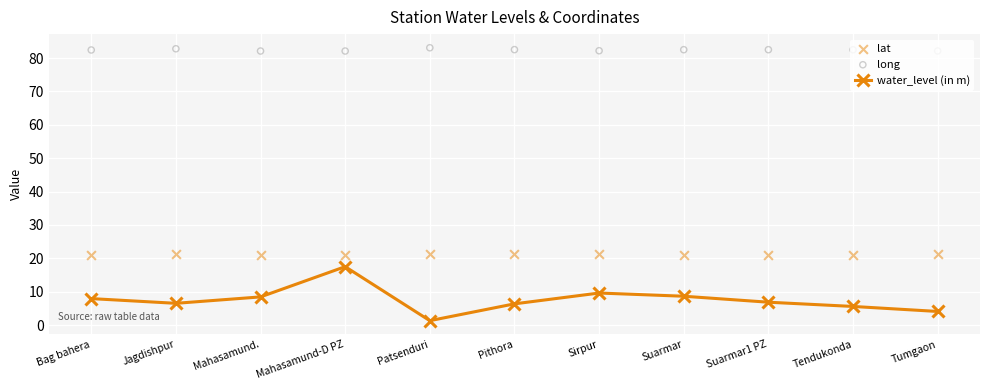

At how many categories does at least one series exceed 76?

11